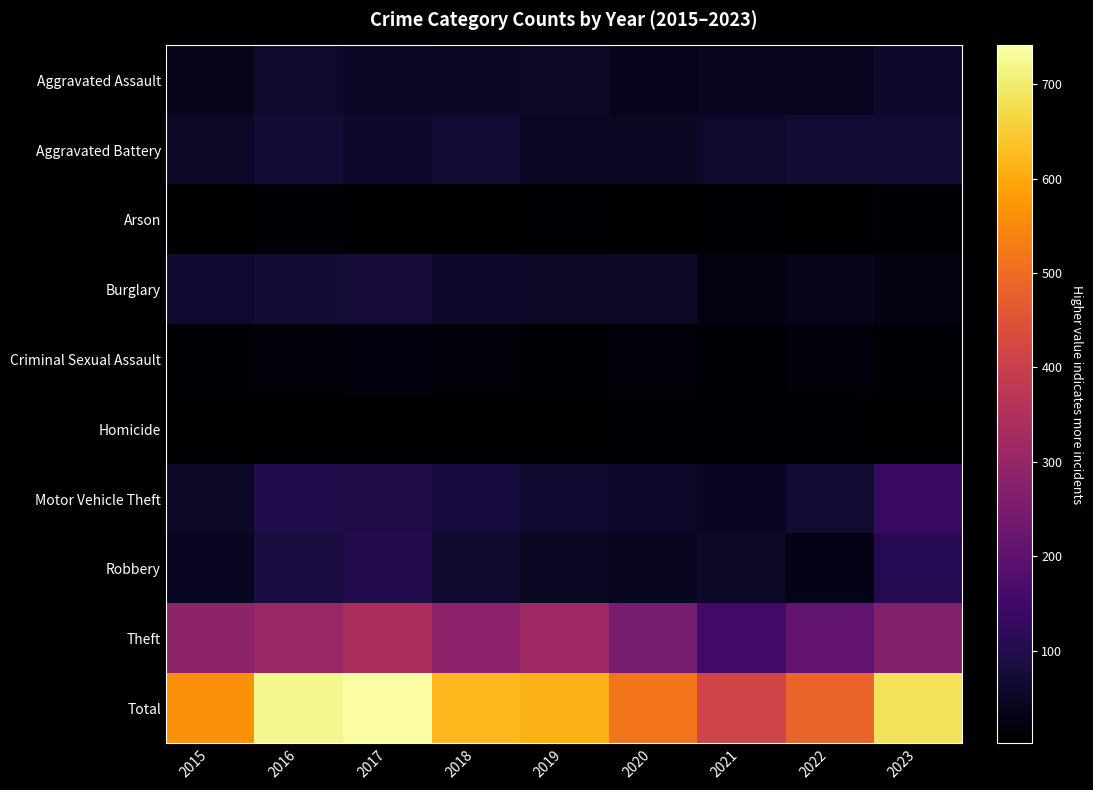

Reading left to right, list all the values displayed in this chart.

Aggravated Assault: 2015=34	2016=60	2017=53	2018=51	2019=54	2020=37	2021=45	2022=44	2023=57
Aggravated Battery: 2015=54	2016=74	2017=57	2018=69	2019=49	2020=51	2021=61	2022=71	2023=68
Arson: 2015=4	2016=11	2017=3	2018=3	2019=5	2020=3	2021=6	2022=3	2023=8
Burglary: 2015=65	2016=72	2017=75	2018=58	2019=56	2020=55	2021=24	2022=34	2023=30
Criminal Sexual Assault: 2015=10	2016=14	2017=21	2018=14	2019=13	2020=14	2021=11	2022=17	2023=12
Homicide: 2015=3	2016=4	2017=3	2018=3	2019=2	2020=9	2021=9	2022=6	2023=3
Motor Vehicle Theft: 2015=55	2016=95	2017=92	2018=79	2019=64	2020=59	2021=48	2022=71	2023=134
Robbery: 2015=47	2016=85	2017=100	2018=61	2019=51	2020=40	2021=55	2022=33	2023=106
Theft: 2015=290	2016=306	2017=337	2018=284	2019=318	2020=248	2021=153	2022=207	2023=266
Total: 2015=562	2016=721	2017=741	2018=622	2019=612	2020=516	2021=412	2022=486	2023=684